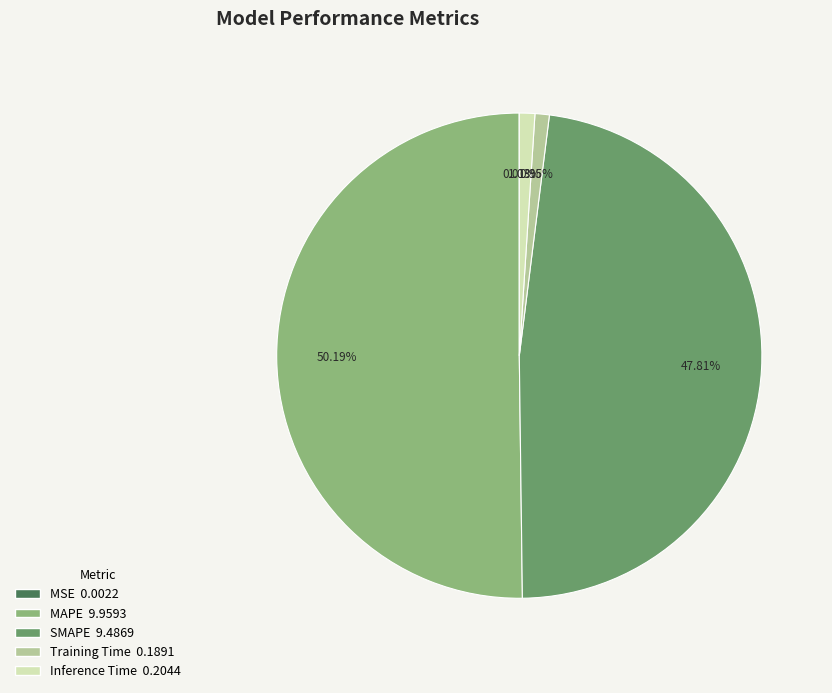

Which slice is the largest?

MAPE